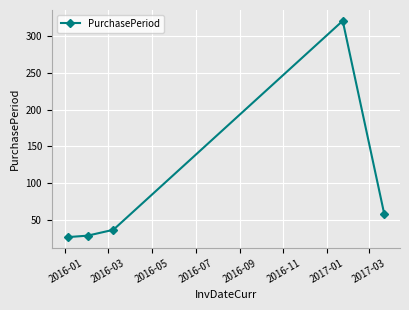

Count the number of categories in the chart.

5